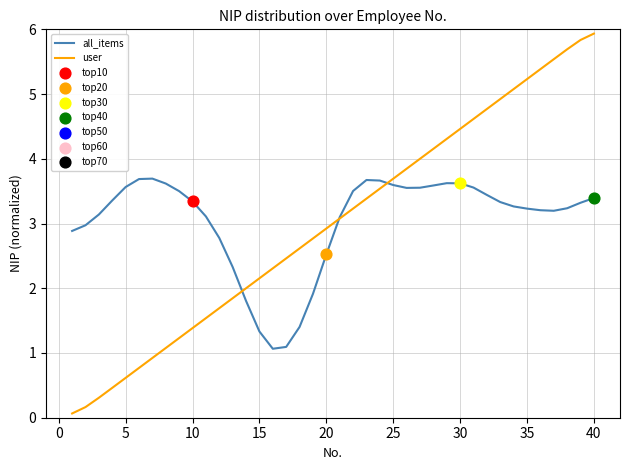

Which series has the largest range (max minus min)?

user